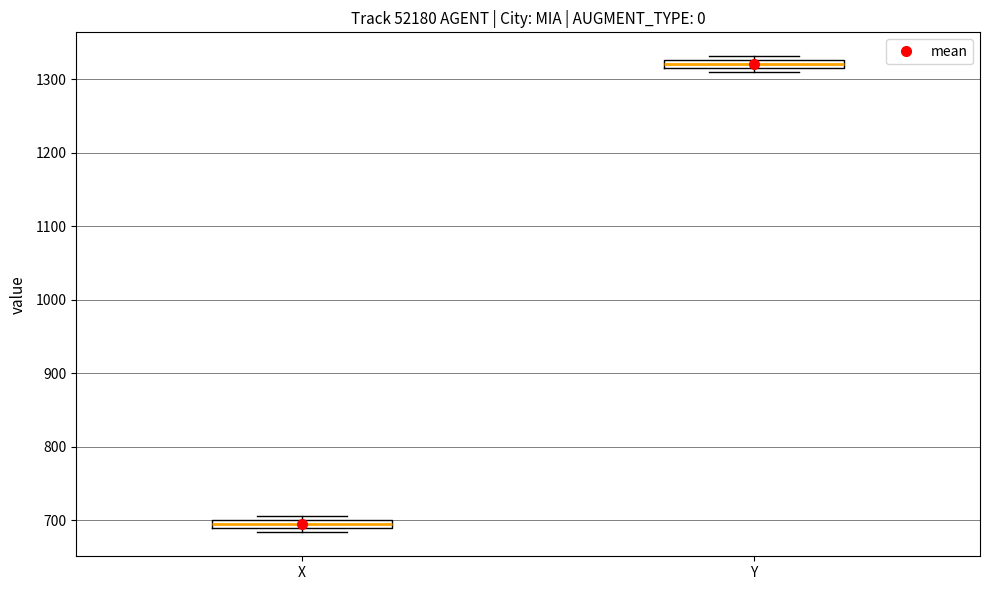

Which box's median line is the lowest?

X